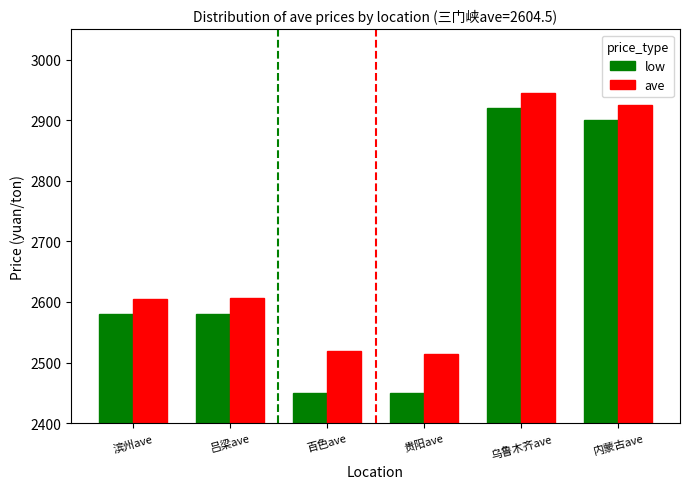

How many bars are there in total?

12